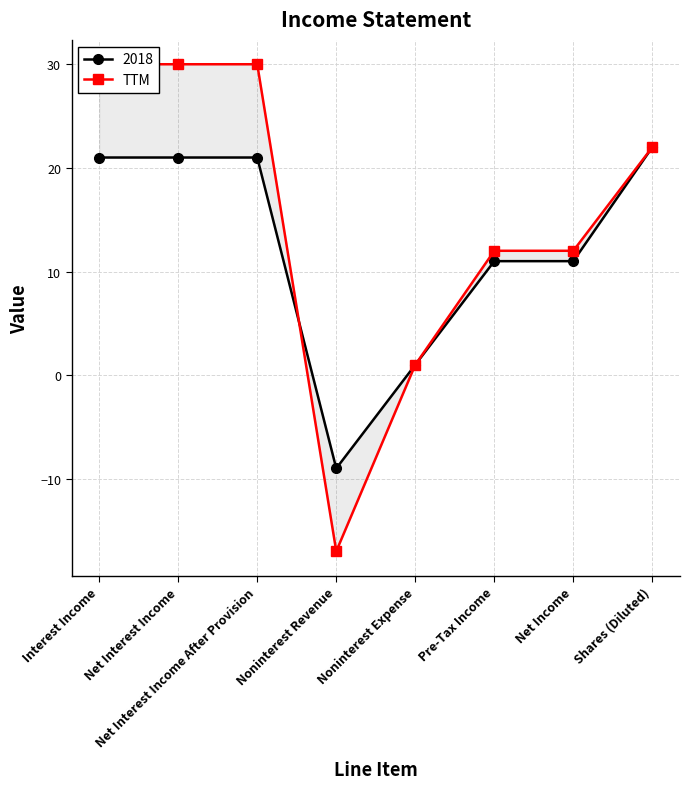

What is the label of the 8th point from the right?

Interest Income